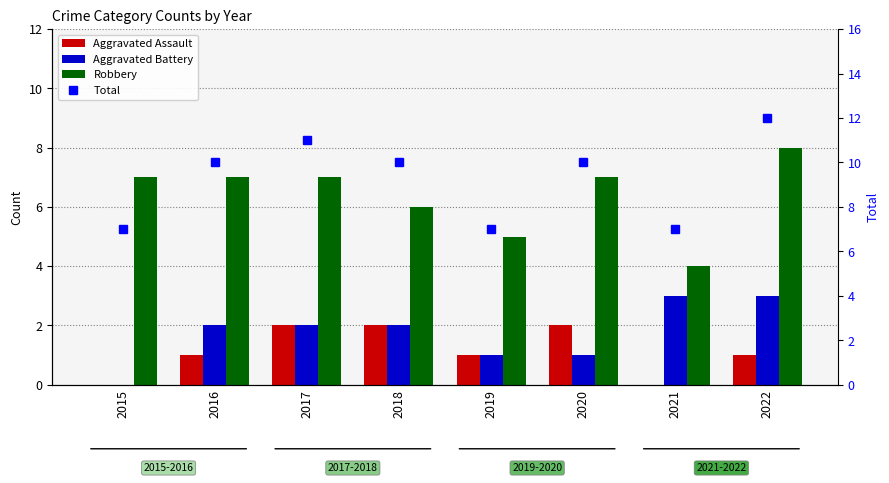

How many categories are shown in the chart?

8